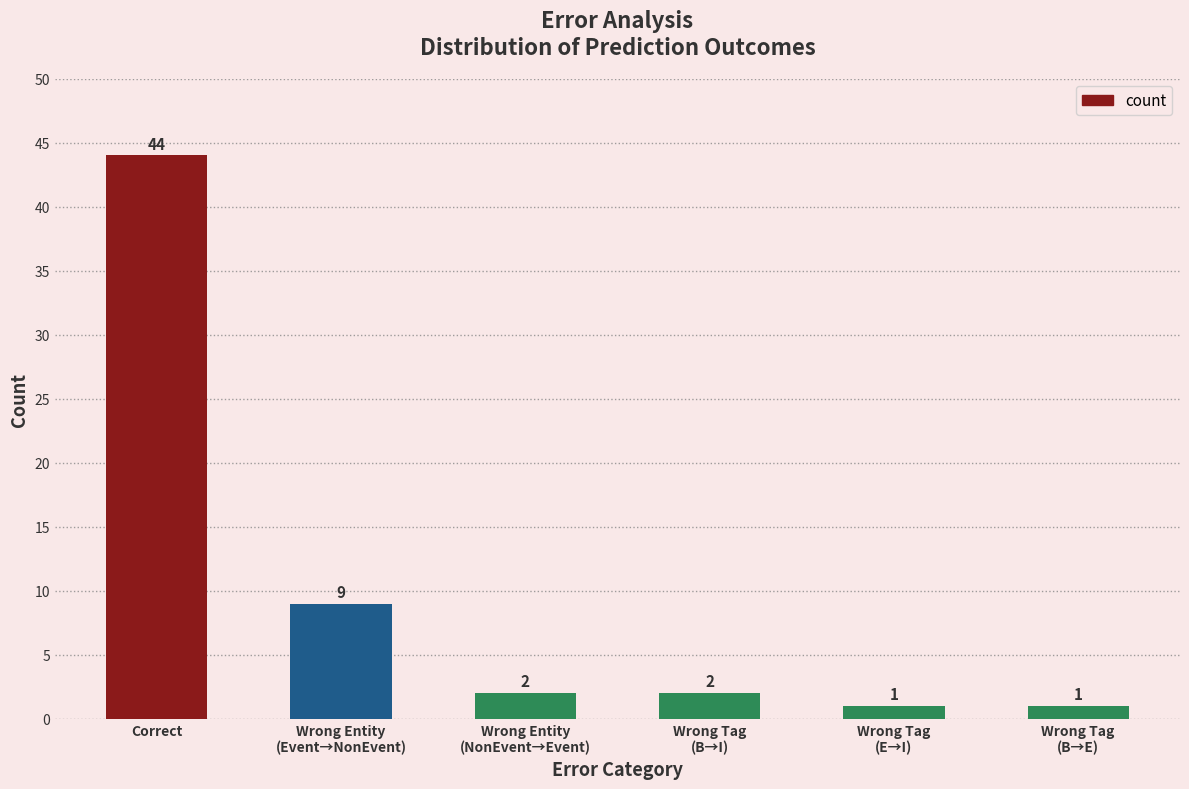

Reading right to left, what are all the values shown in this chart?

Wrong Tag
(B→E)=1	Wrong Tag
(E→I)=1	Wrong Tag
(B→I)=2	Wrong Entity
(NonEvent→Event)=2	Wrong Entity
(Event→NonEvent)=9	Correct=44